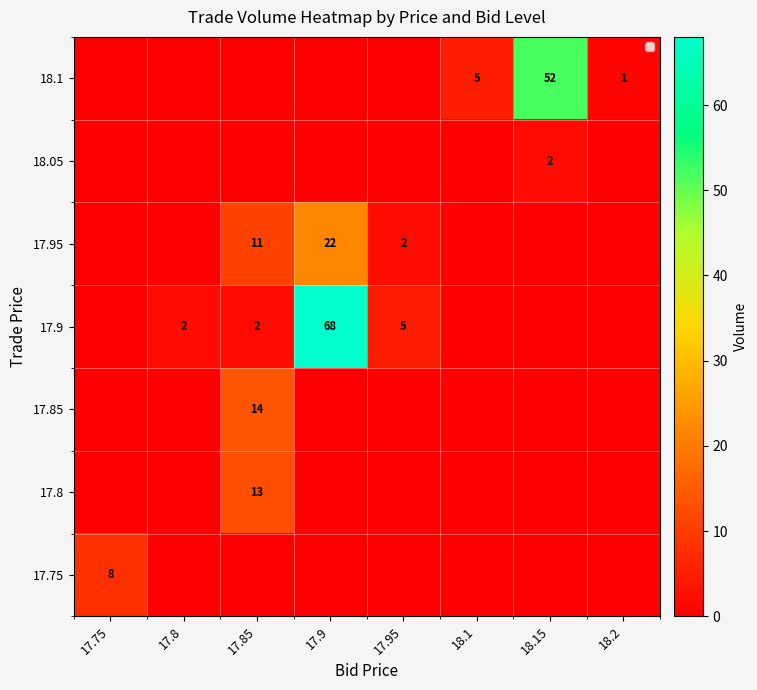

Is it true that 17.95 equals 11 at 17.85?

True